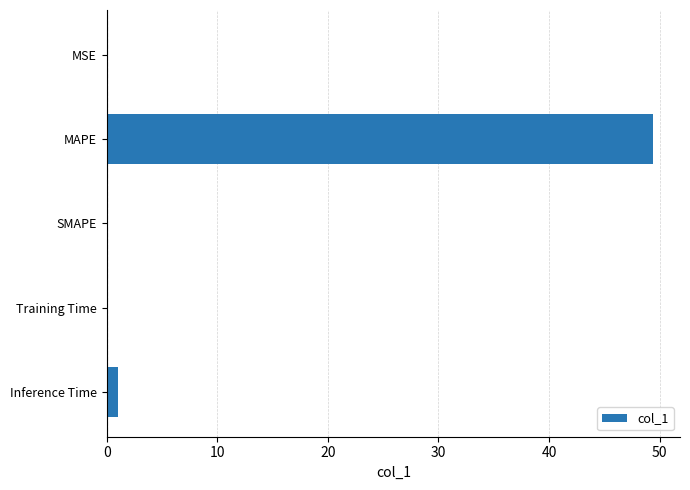

What is the maximum value shown in the chart?

49.4